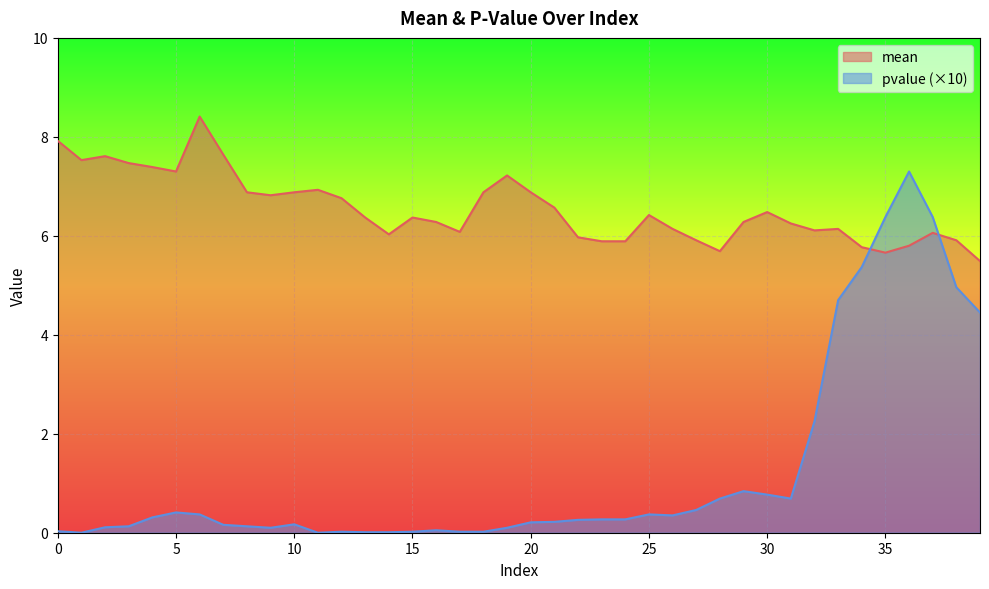

What is the total value across all series at 30?

7.2